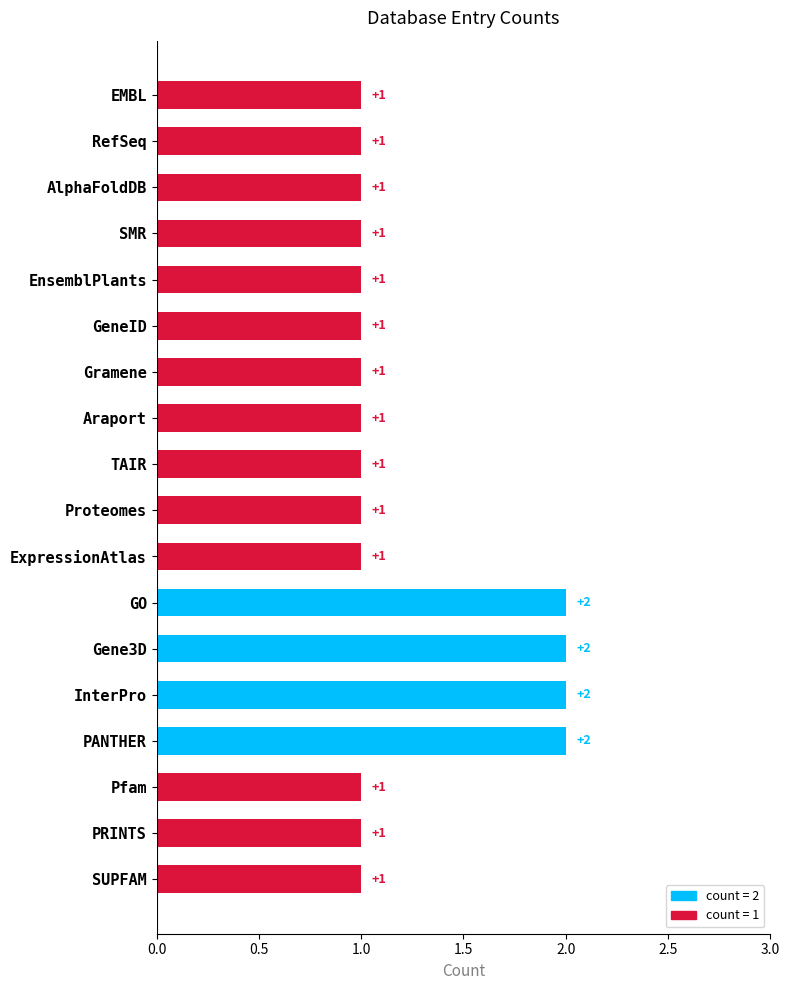

True or false: the data shows 1 at SUPFAM.

True